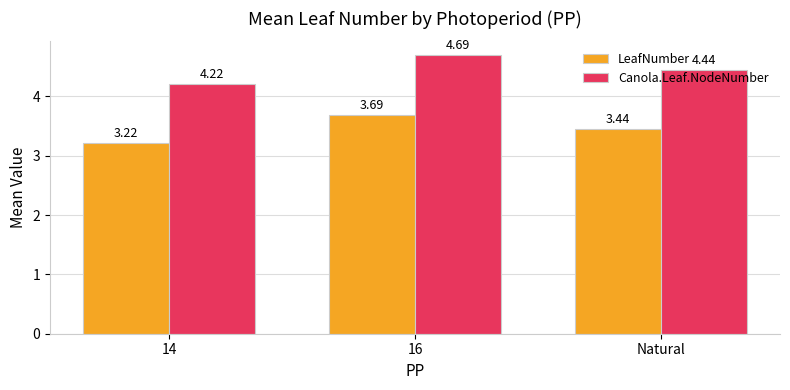

Rank the series at Natural from lowest to highest value.

LeafNumber, Canola.Leaf.NodeNumber